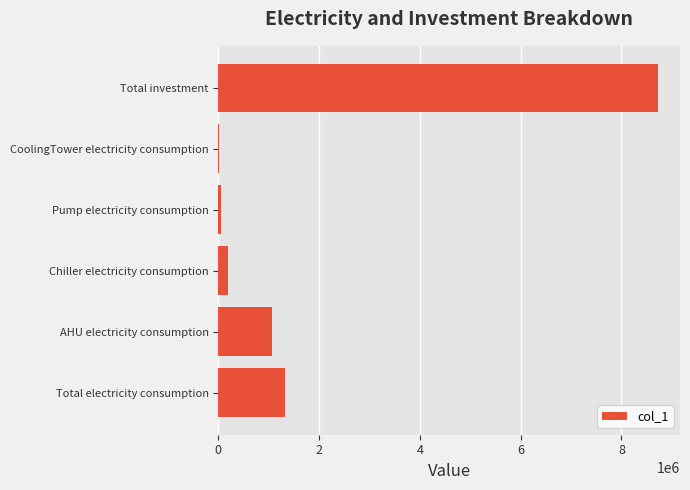

What is the sum of all values?

11373762.2